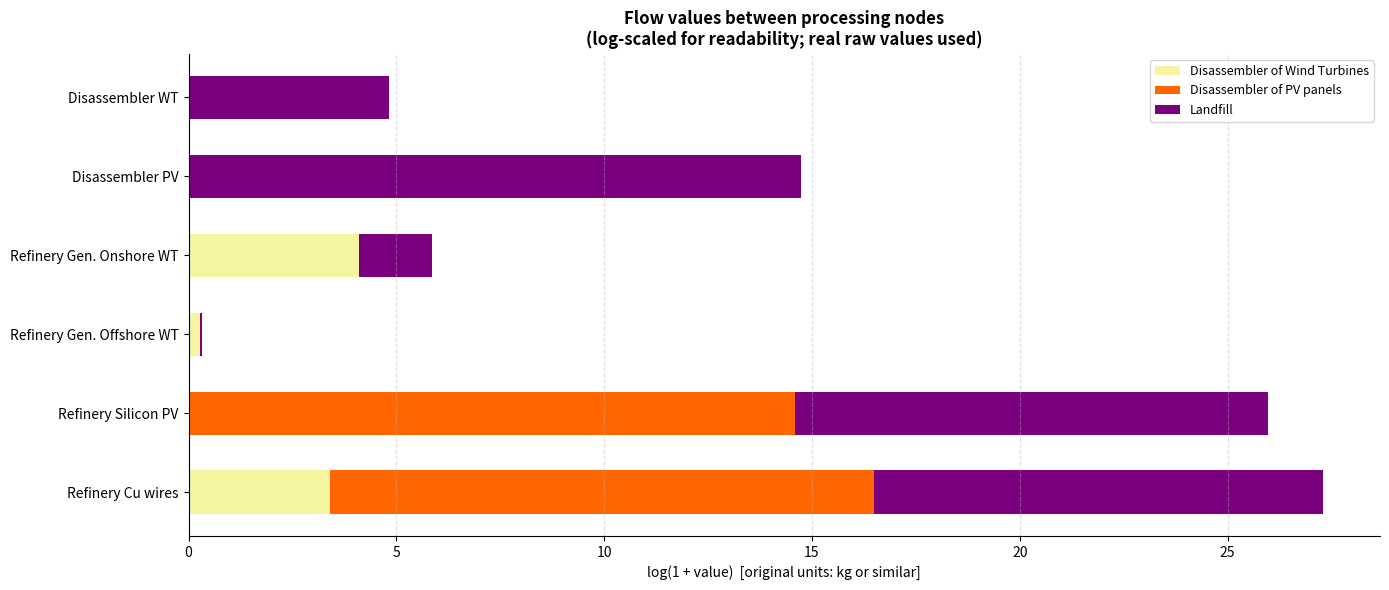

True or false: Disassembler of Wind Turbines has a value of 3.4 at Refinery Cu wires.

True